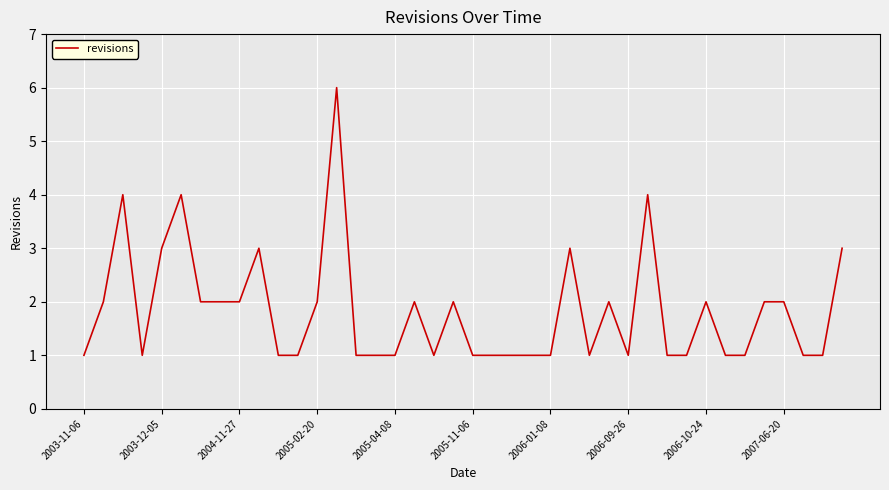

What is the maximum value shown in the chart?

6